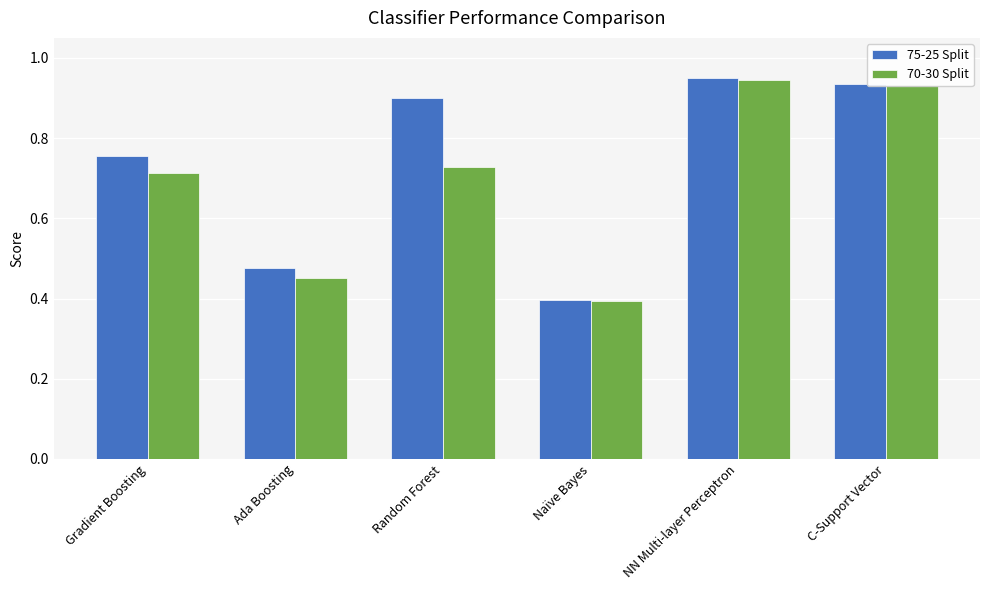

True or false: 70-30 Split has a value of 0.4 at Naïve Bayes.

True